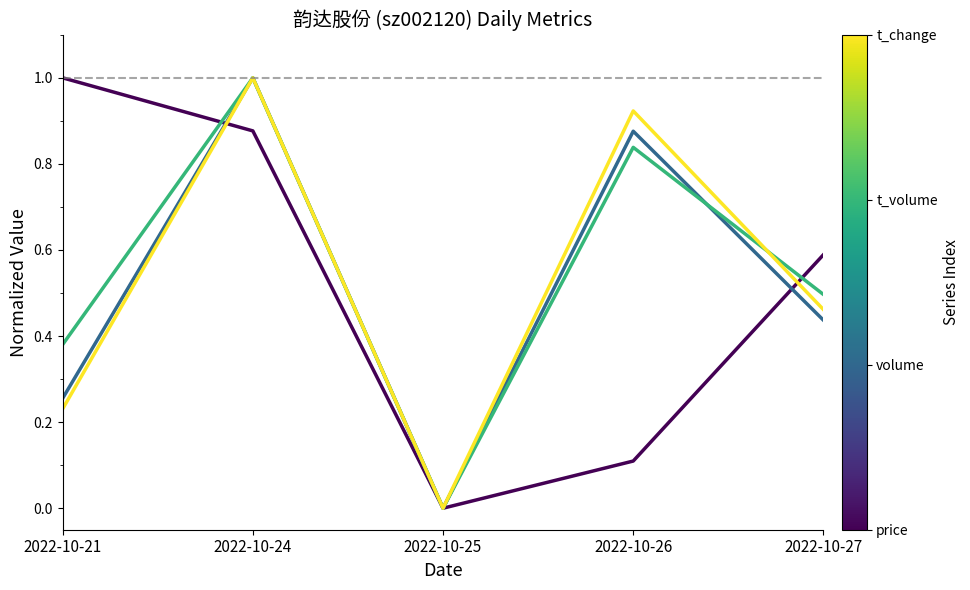

What is the total value across all series at 2022-10-21?

1.9